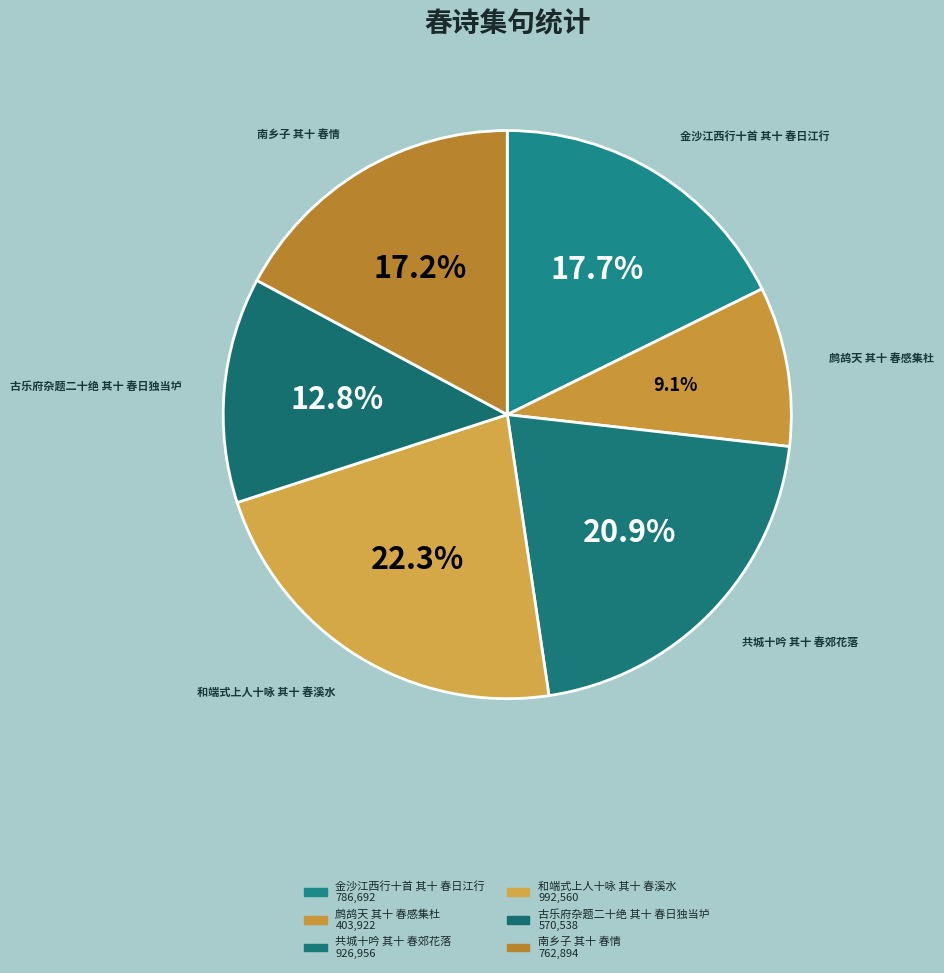

To the nearest percent, what percentage of the pie is 鹧鸪天 其十 春感集杜?

9%